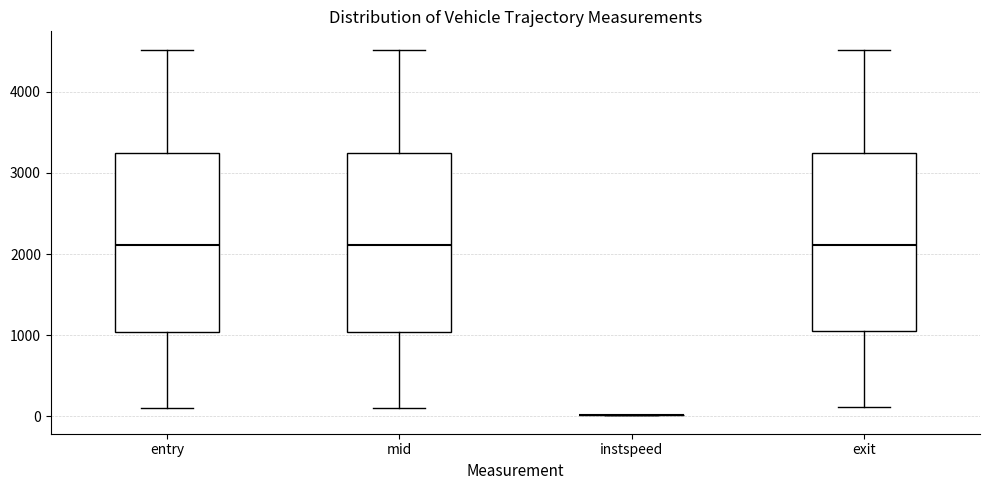

Reading left to right, read every box against the y-axis: the position of its median line, the range the box covers, and the ends of its whiskers. The values are not printed on the chart, so give them approximately, as read against the axis.

entry: median 2100, box 1000 to 3200, whiskers 100 to 4500
mid: median 2100, box 1000 to 3200, whiskers 100 to 4500
instspeed: box collapsed to a line at 0, whiskers 0 to 0
exit: median 2100, box 1000 to 3200, whiskers 100 to 4500